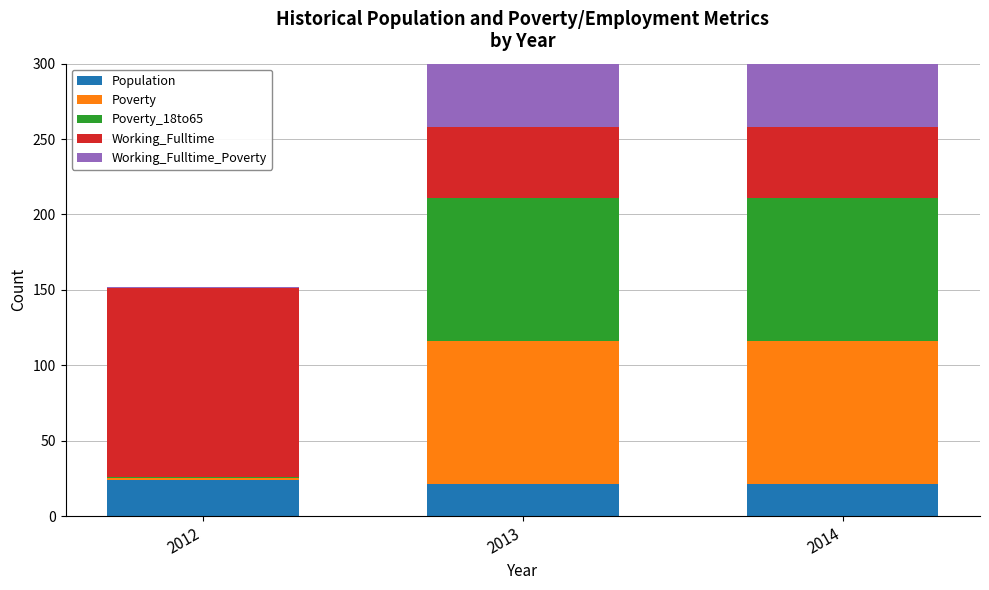

True or false: Working_Fulltime_Poverty has a value of 47 at 2014.

True